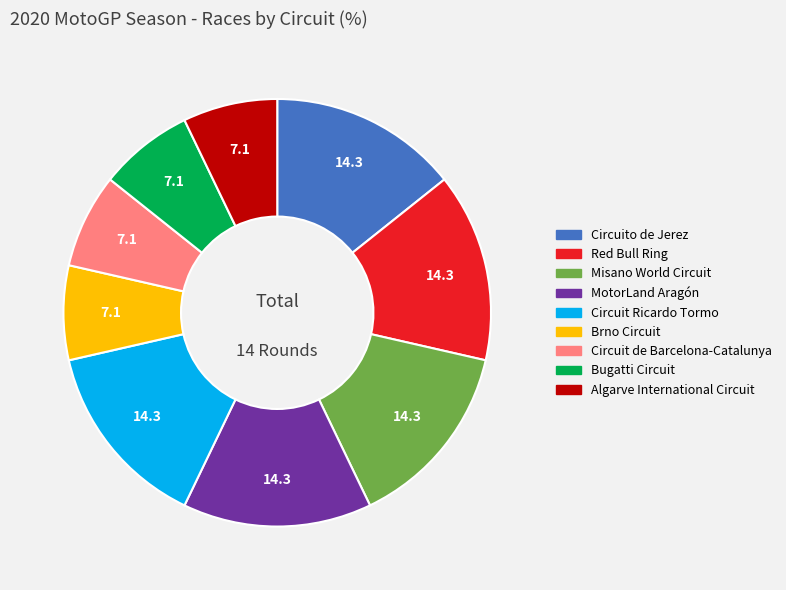

Does any single category account for the majority?

No